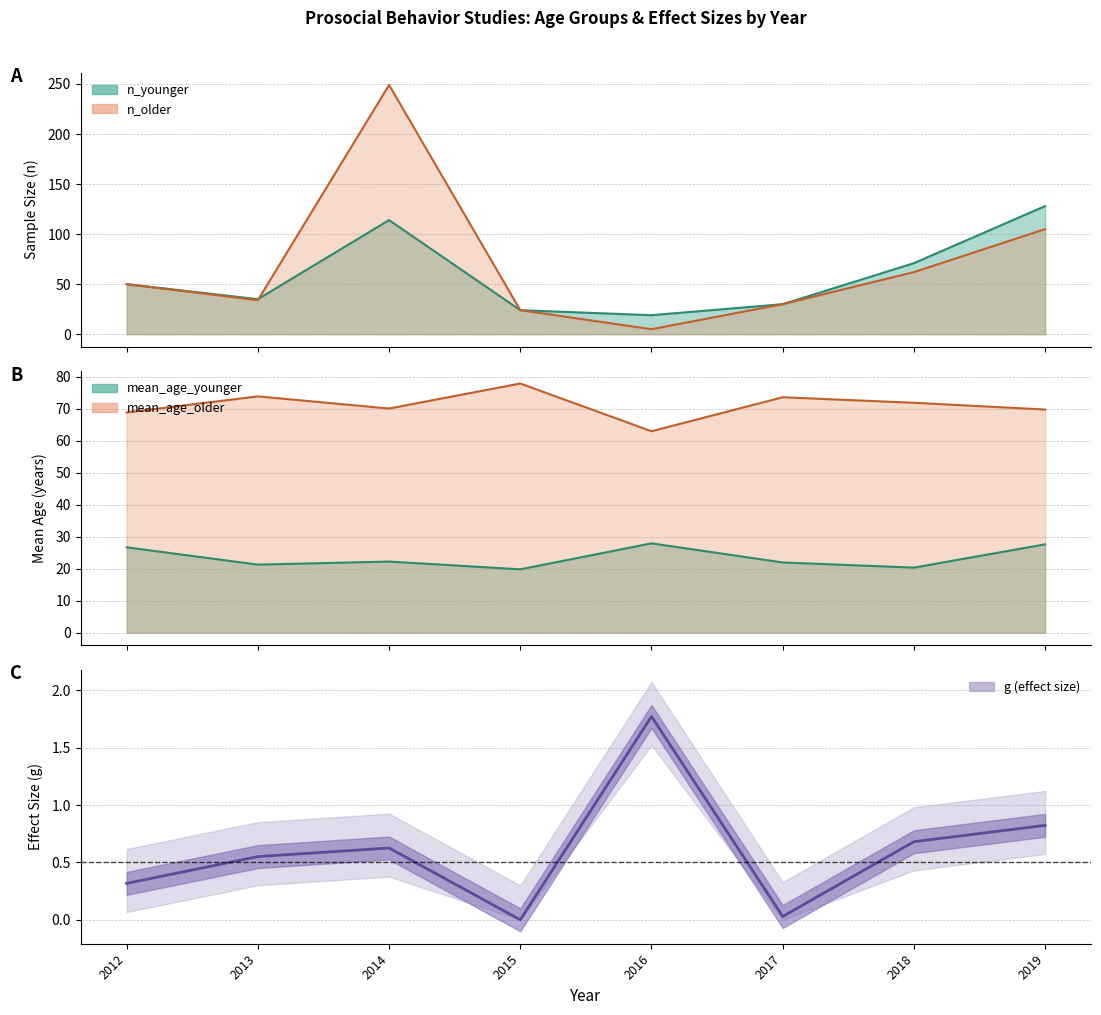

Does the chart display data point markers on the line(s)?

No